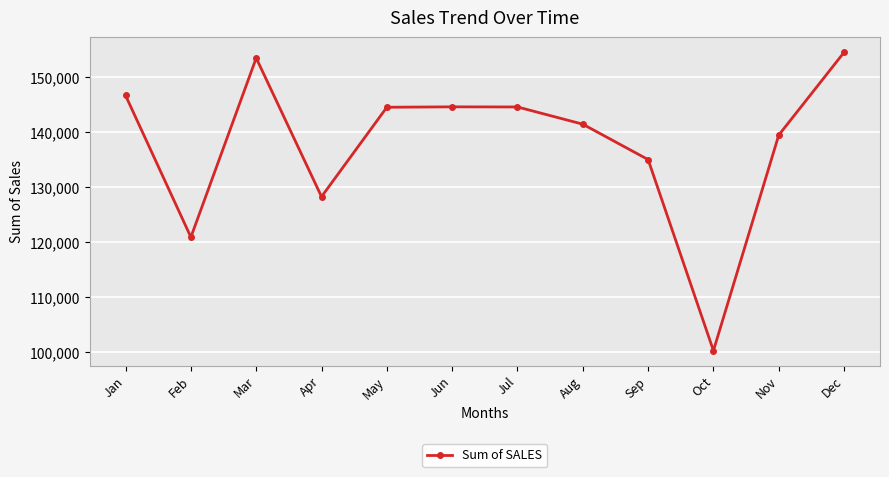

What is the sum of the values at Nov and Jan?

286111